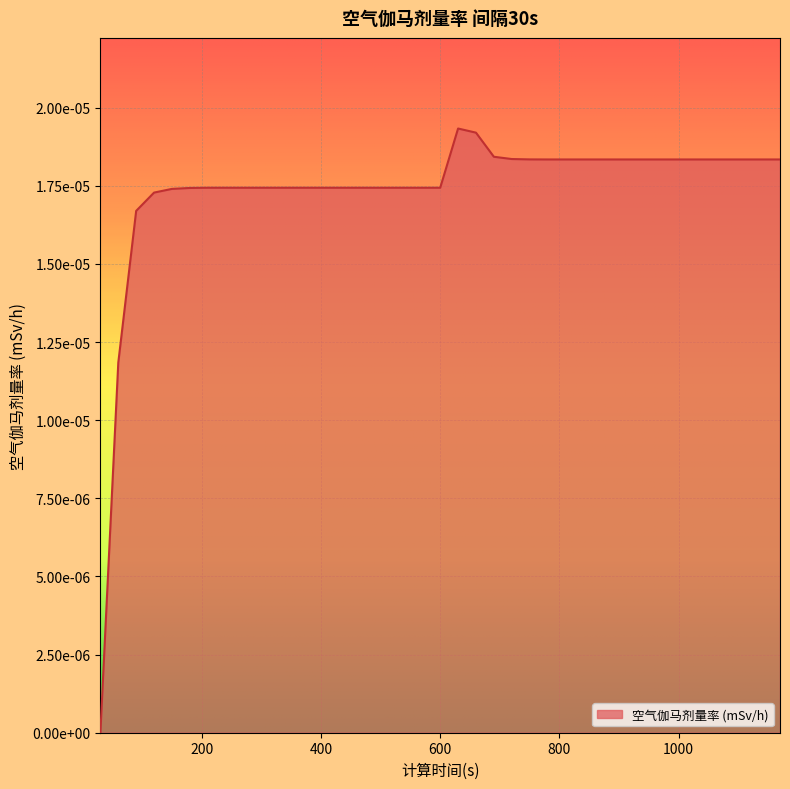

Which label corresponds to the smallest value in the chart?

30